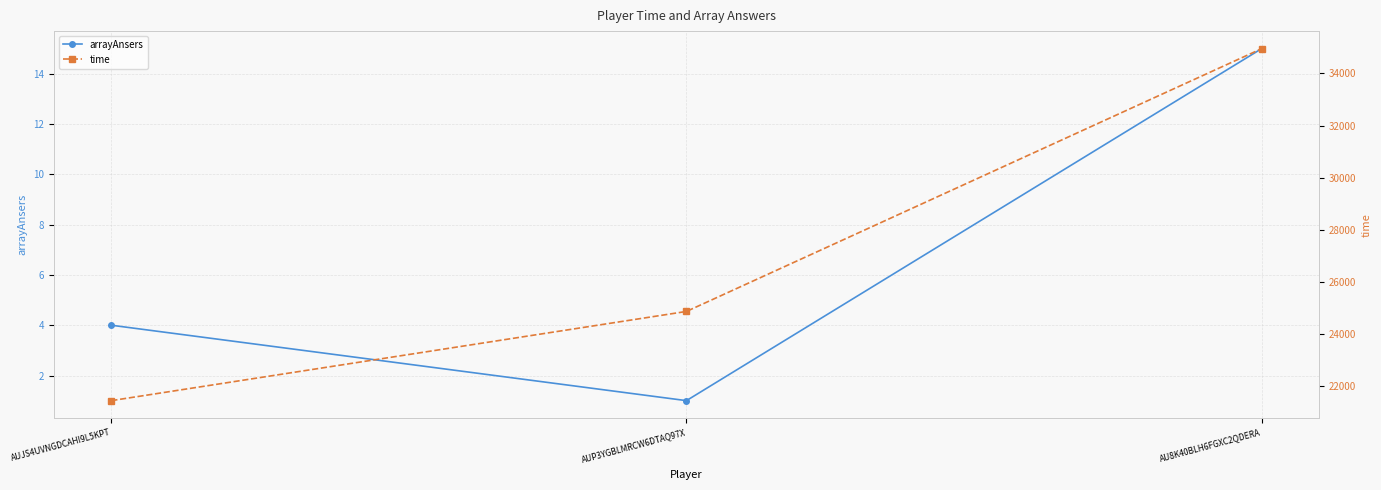

The value of time at AUP3YGBLMRCW6DTAQ97X is 24861. True or false?

True